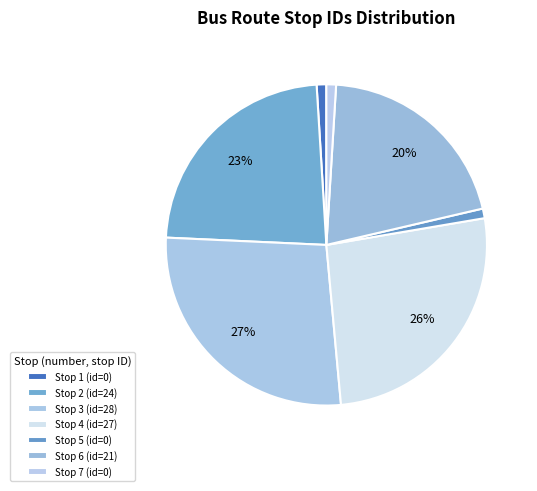

Is there a majority slice in this chart?

No